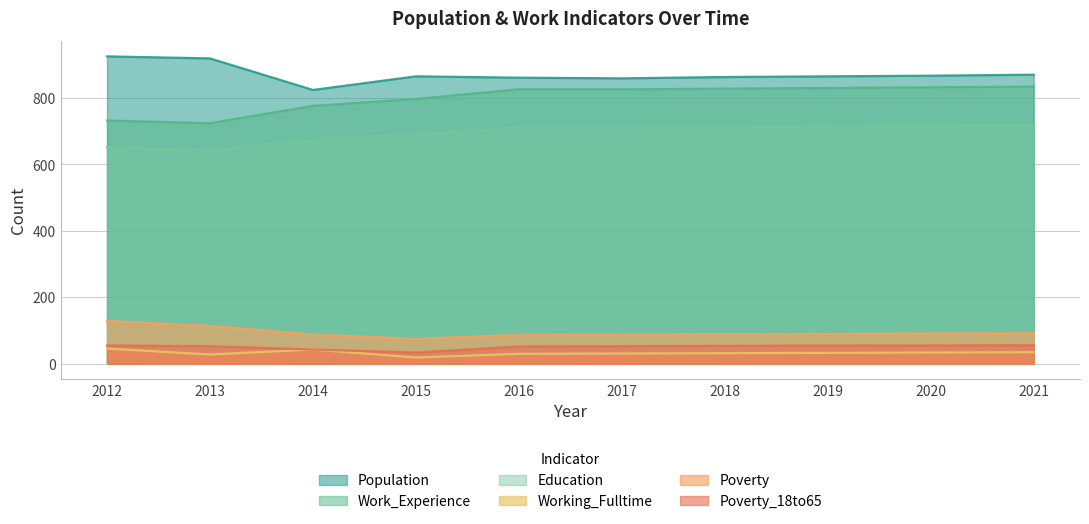

True or false: Poverty_18to65 and Poverty intersect in this chart.

False